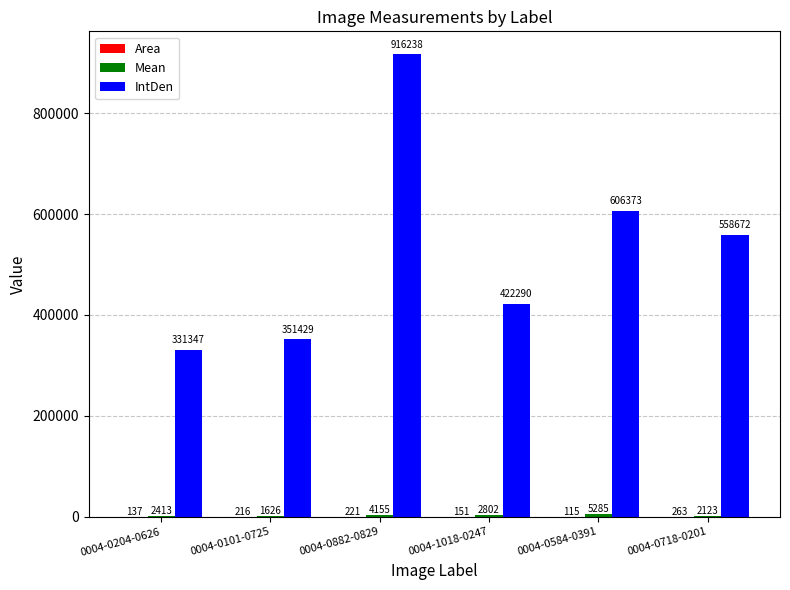

Which series changed the most between 0004-0101-0725 and 0004-0718-0201?

IntDen